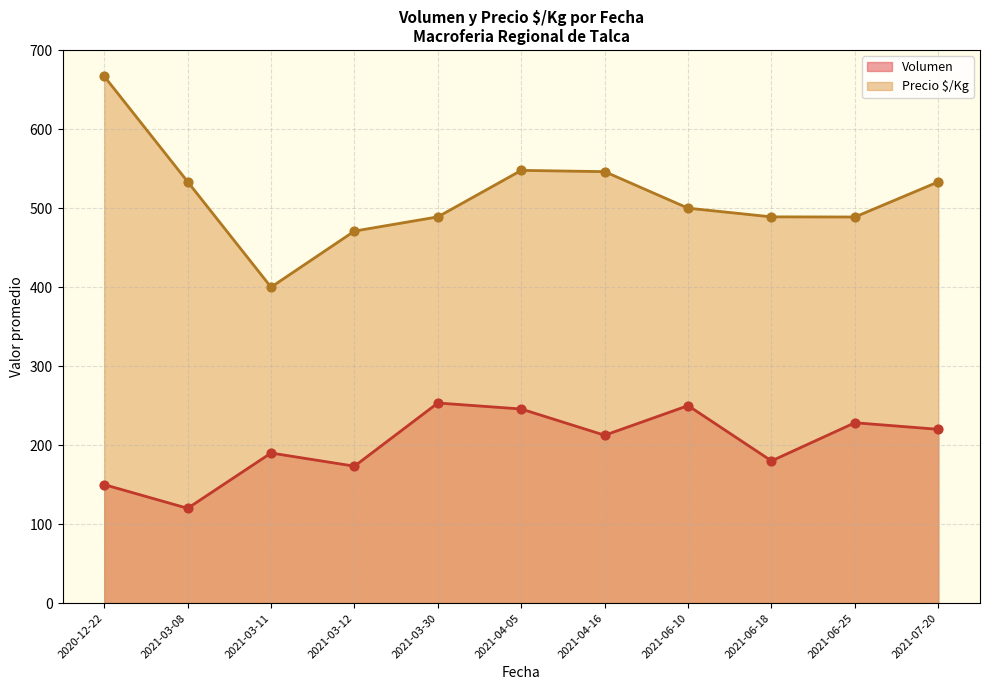

Which series has the largest Y range (max minus min)?

Precio $/Kg